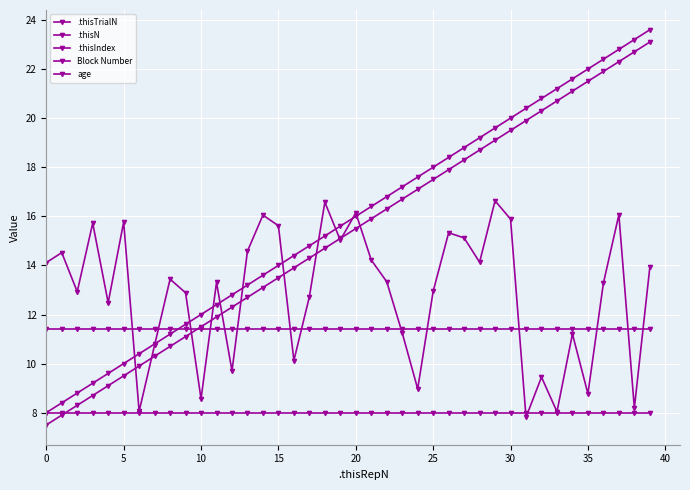

What is the lowest value of the Block Number series?

8.0